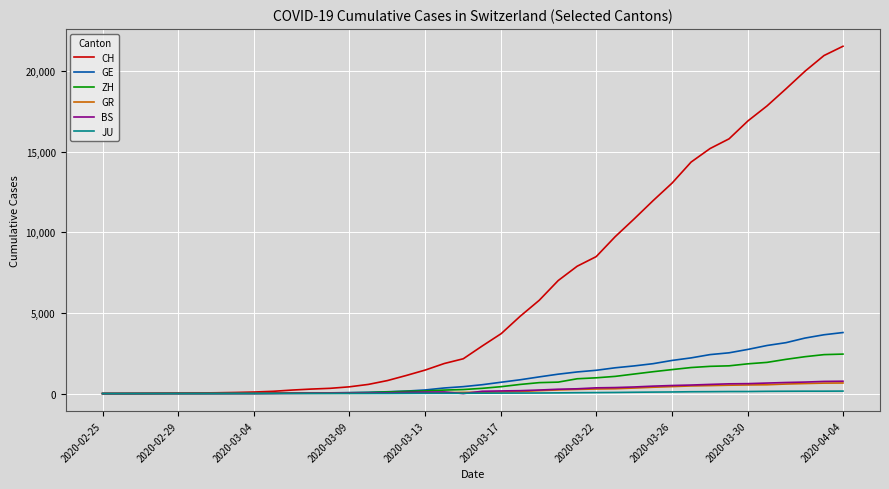

Which series has the widest spread of values?

CH